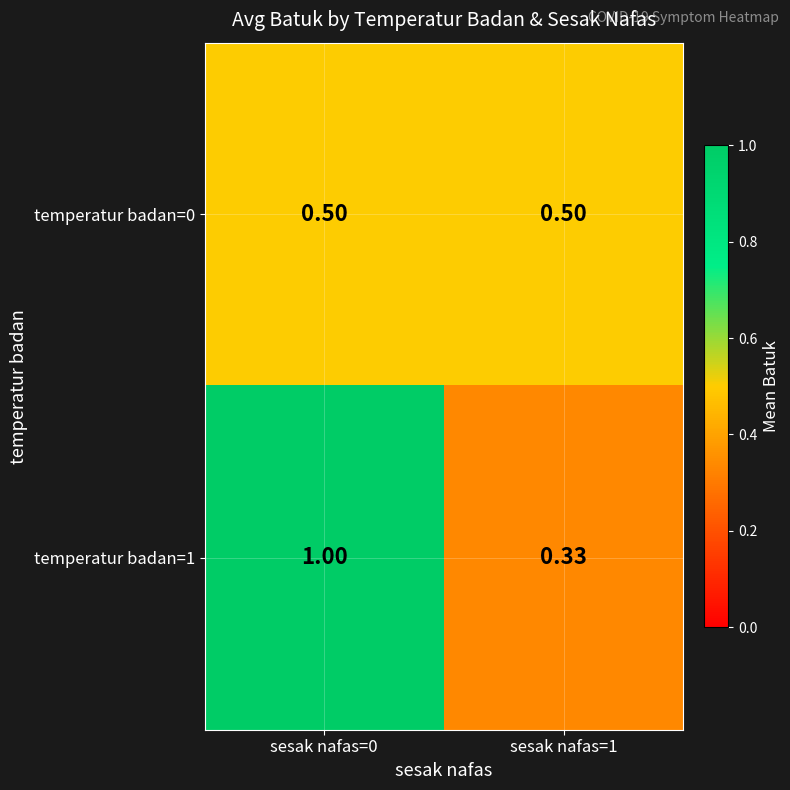

What is the total value across all series at sesak nafas=0?

1.5